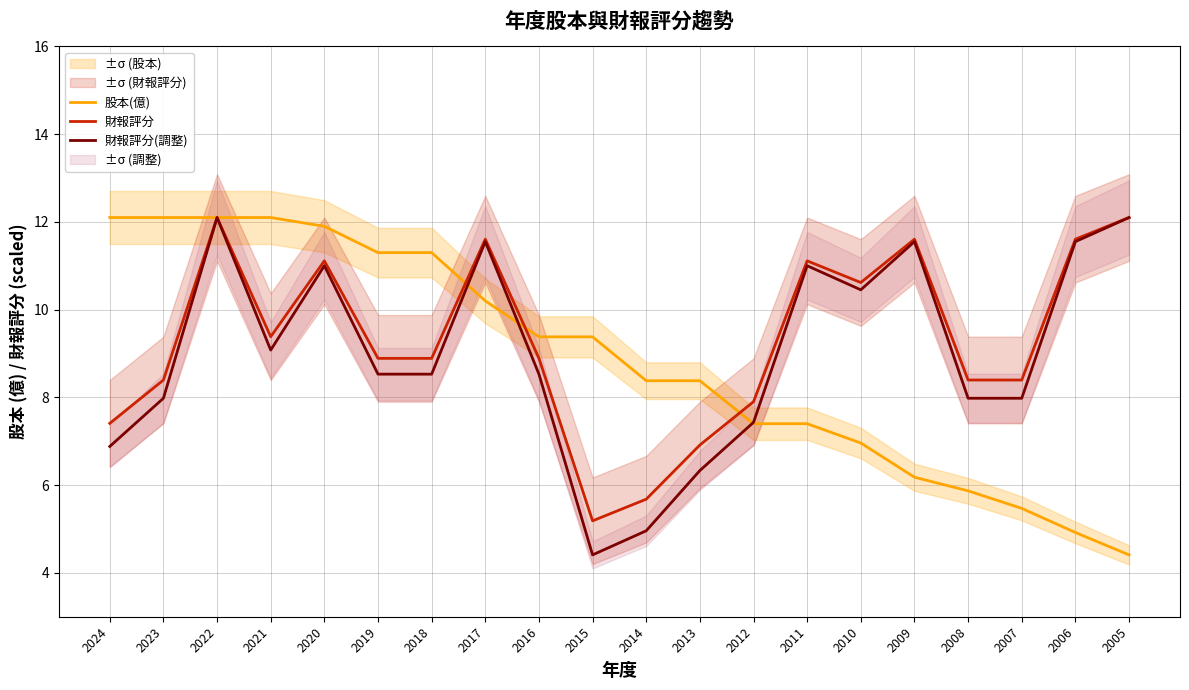

Which series changed the most between 2016 and 2006?

股本(億)